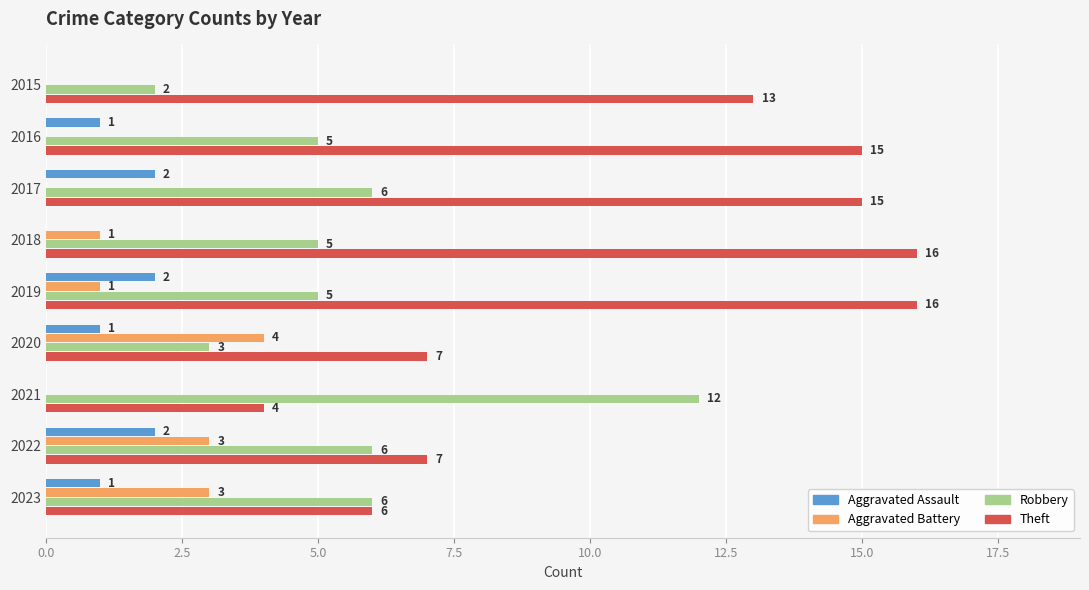

Between 2017 and 2022, which series saw the biggest shift?

Theft